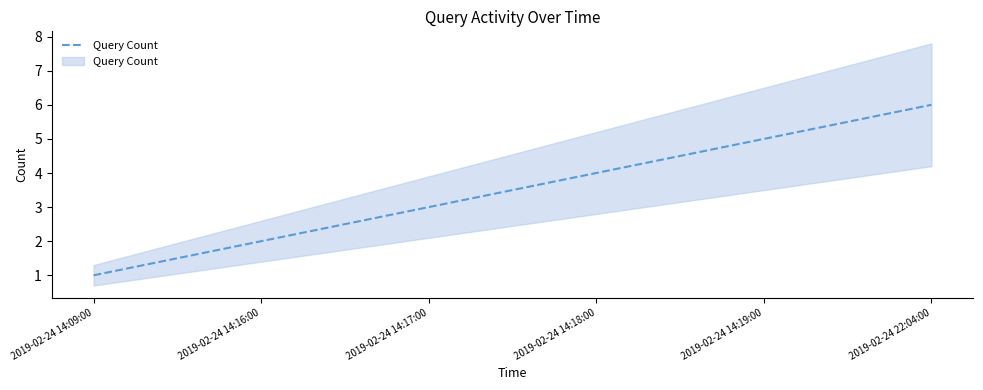

Reading left to right, transcribe all the data shown in this chart.

2019-02-24 14:09:00=1	2019-02-24 14:16:00=2	2019-02-24 14:17:00=3	2019-02-24 14:18:00=4	2019-02-24 14:19:00=5	2019-02-24 22:04:00=6